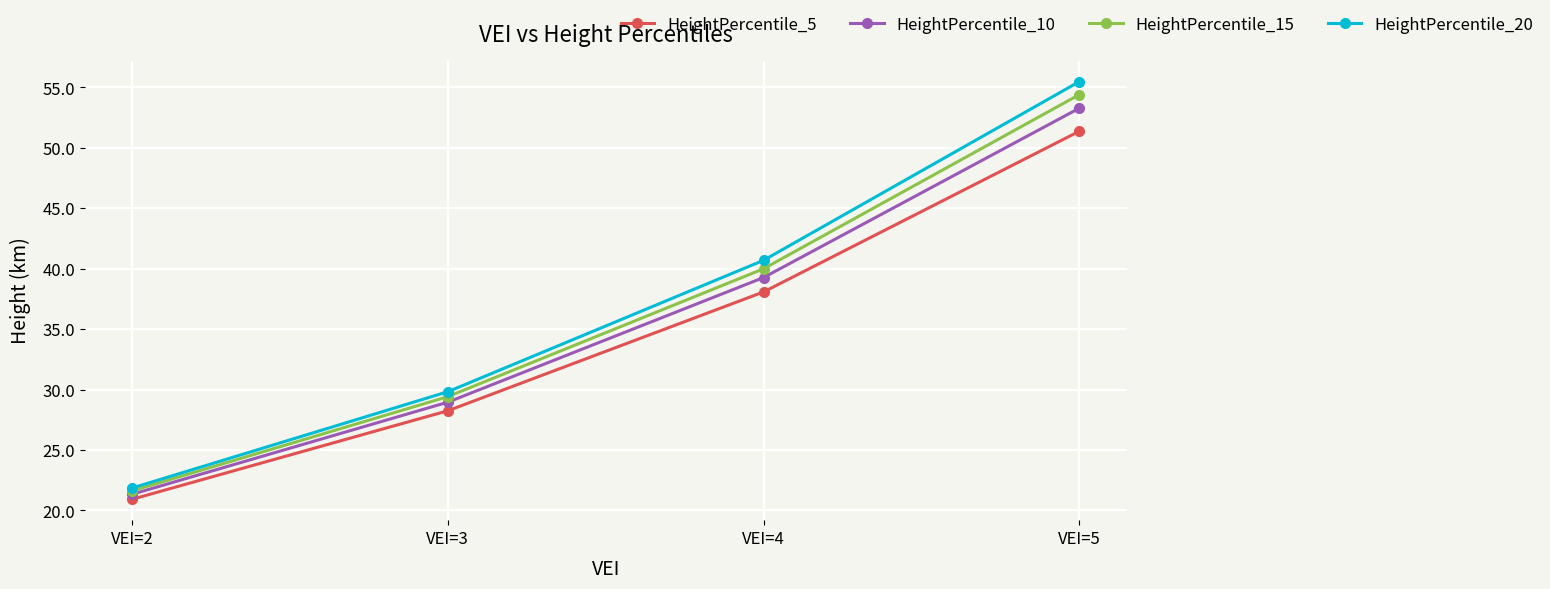

Does the chart display data point markers on the line(s)?

Yes